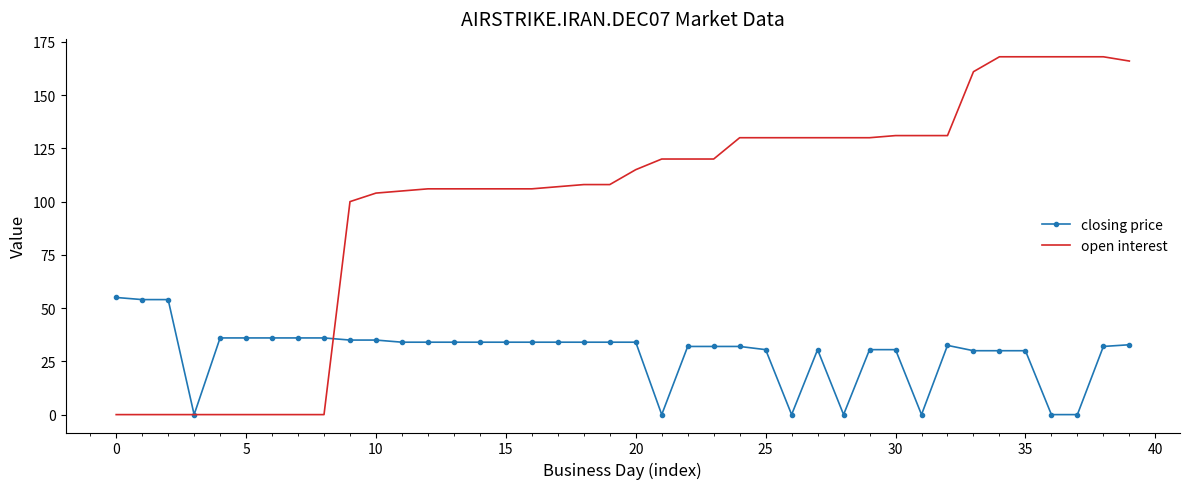

Which series has the widest spread of values?

open interest